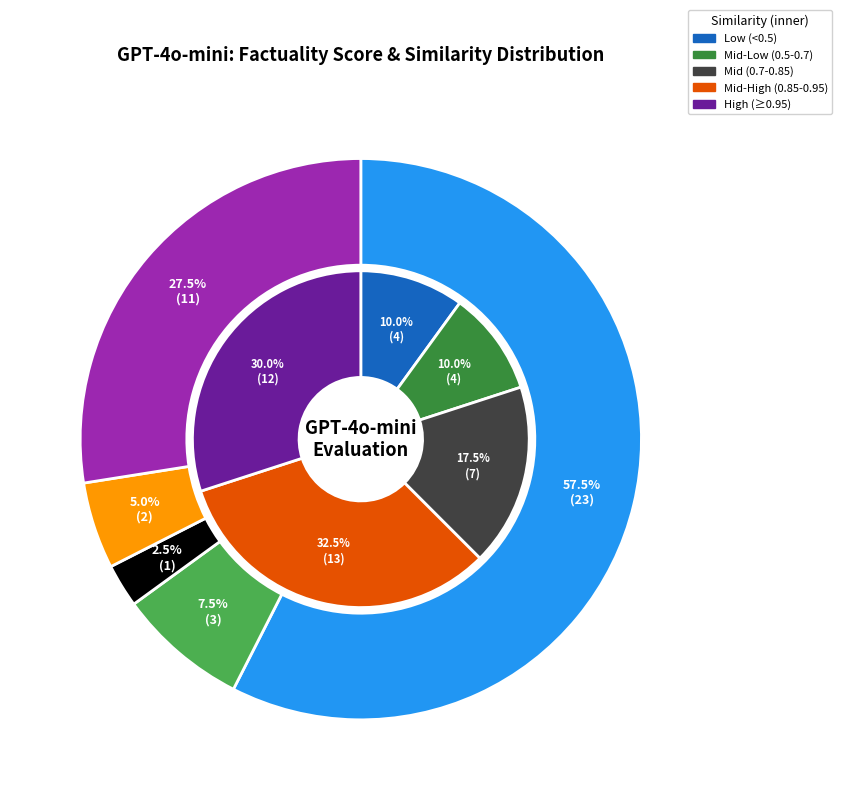

Does any single category account for the majority?

No